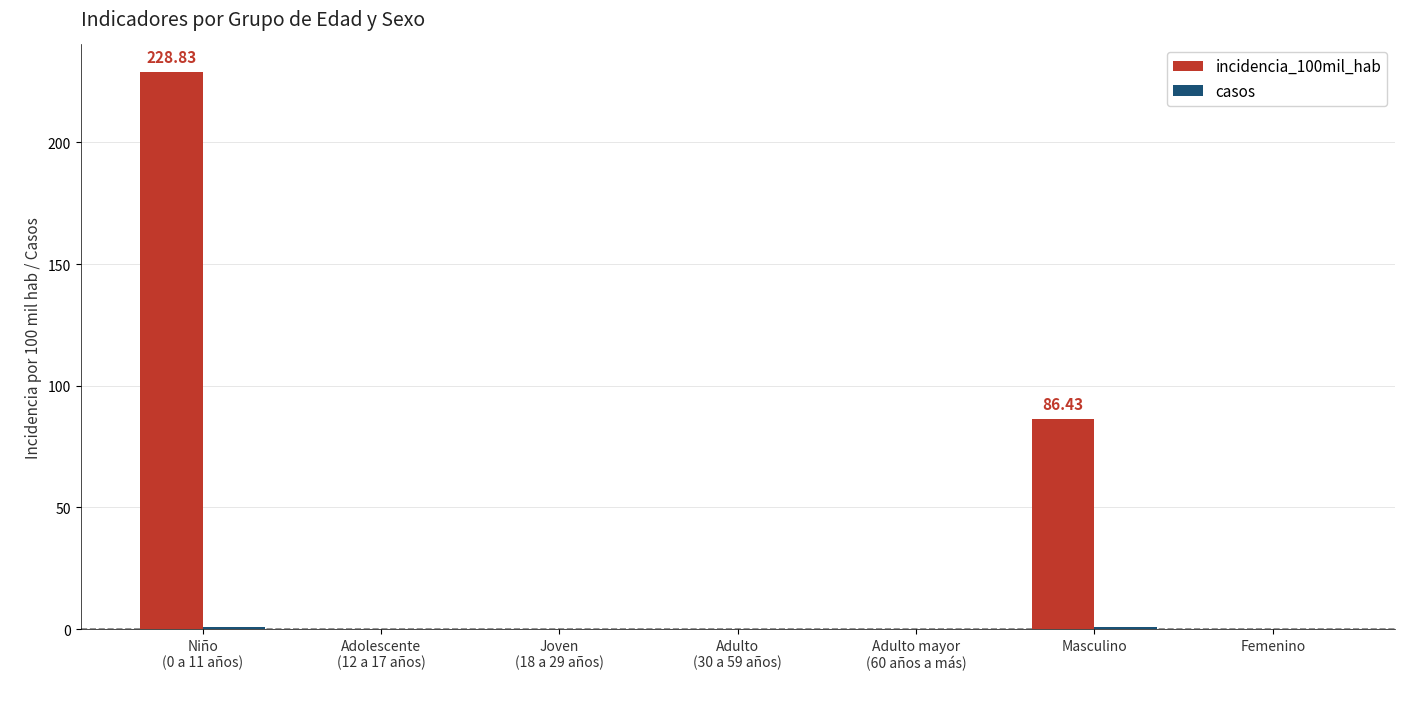

What is the sum of all incidencia_100mil_hab values?

315.3